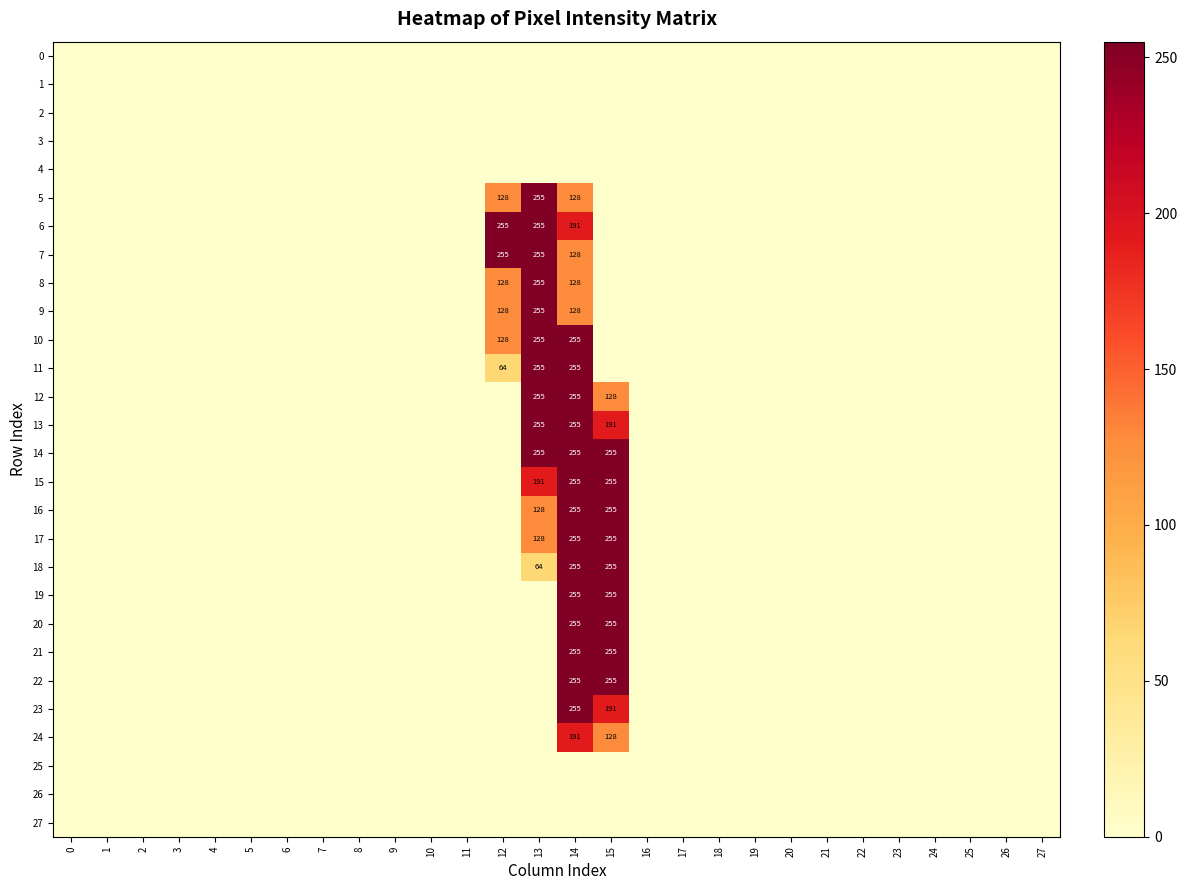

Which series has the largest range (max minus min)?

5